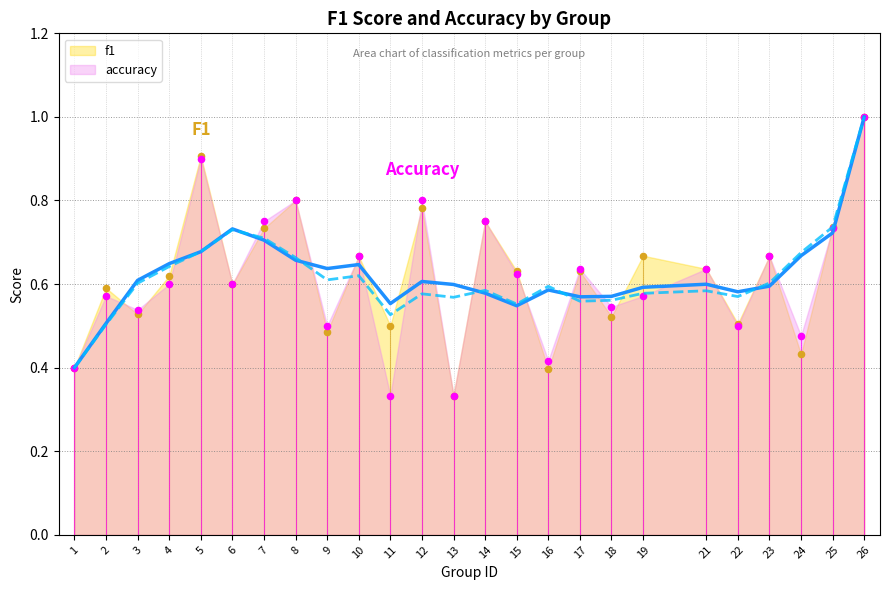

Which series has the largest Y range (max minus min)?

f1